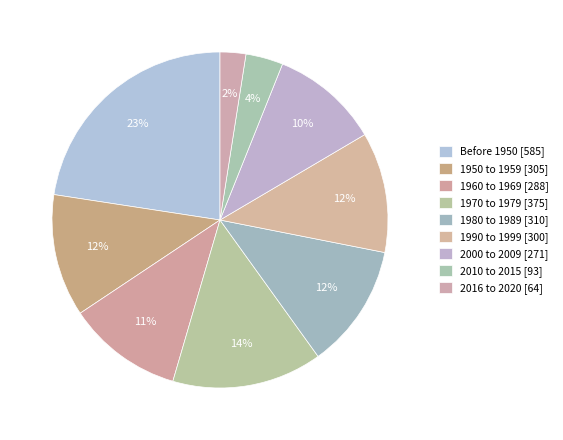

What is the change in value from 1950 to 1959 to 1960 to 1969?

-17.3